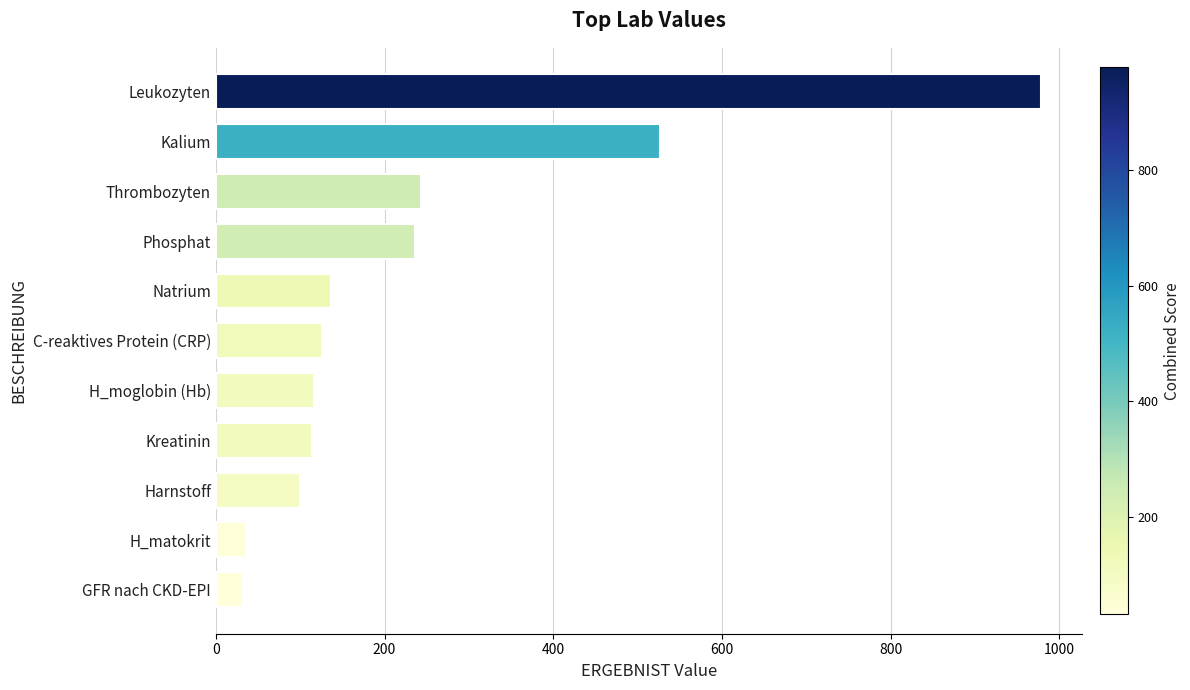

What is the ratio of the value at C-reaktives Protein (CRP) to the value at Harnstoff?

1.3